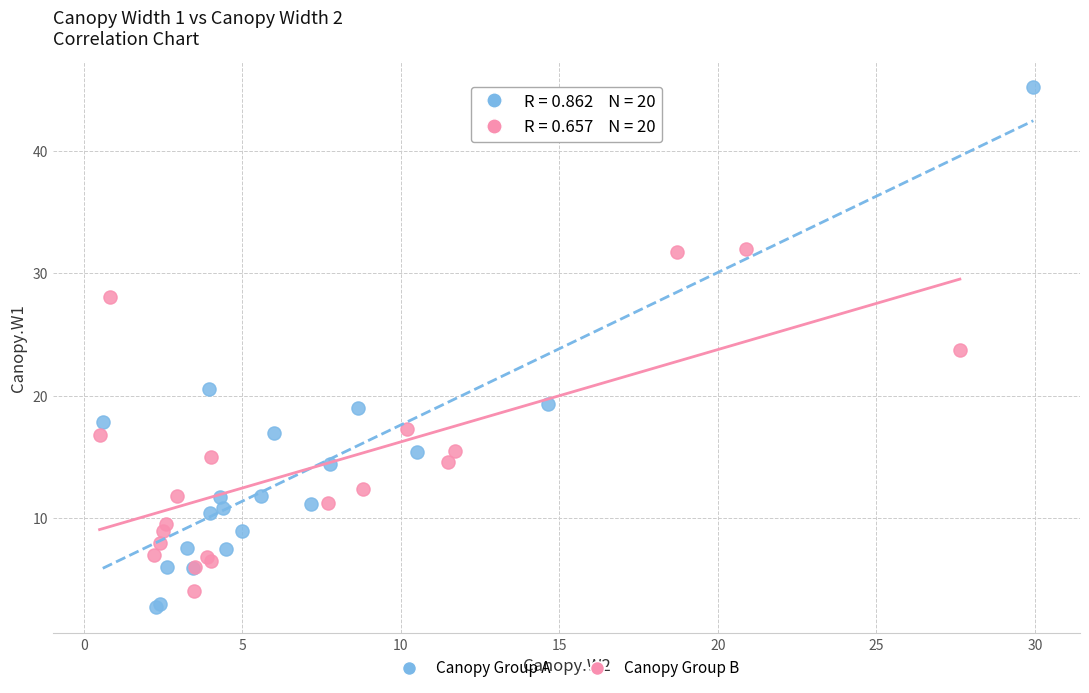

Which series reaches the maximum Y coordinate?

Canopy Group A